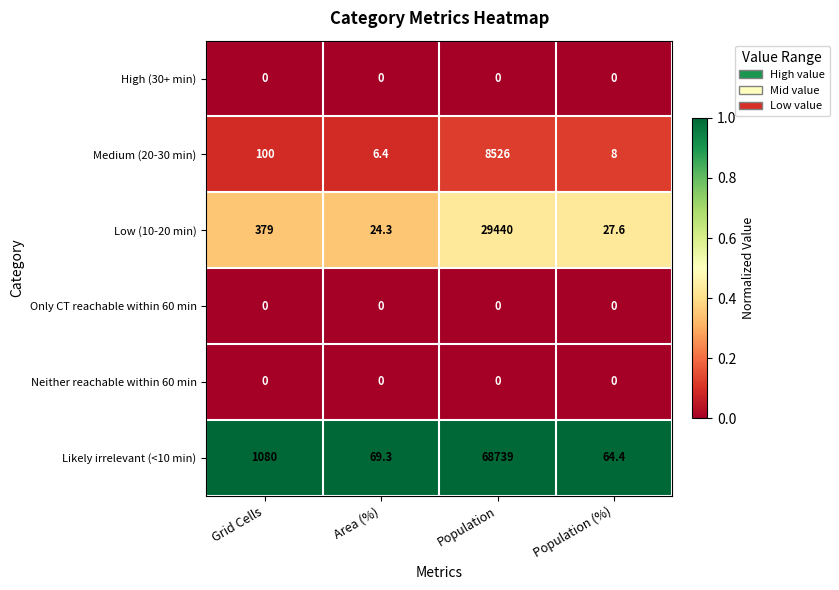

Reading left to right, extract all data points from this chart.

High (30+ min): Grid Cells=0.0	Area (%)=0.0	Population=0.0	Population (%)=0.0
Medium (20-30 min): Grid Cells=100.0	Area (%)=6.4	Population=8526.0	Population (%)=8.0
Low (10-20 min): Grid Cells=379.0	Area (%)=24.3	Population=29440.0	Population (%)=27.6
Only CT reachable within 60 min: Grid Cells=0.0	Area (%)=0.0	Population=0.0	Population (%)=0.0
Neither reachable within 60 min: Grid Cells=0.0	Area (%)=0.0	Population=0.0	Population (%)=0.0
Likely irrelevant (<10 min): Grid Cells=1080.0	Area (%)=69.3	Population=68739.0	Population (%)=64.4